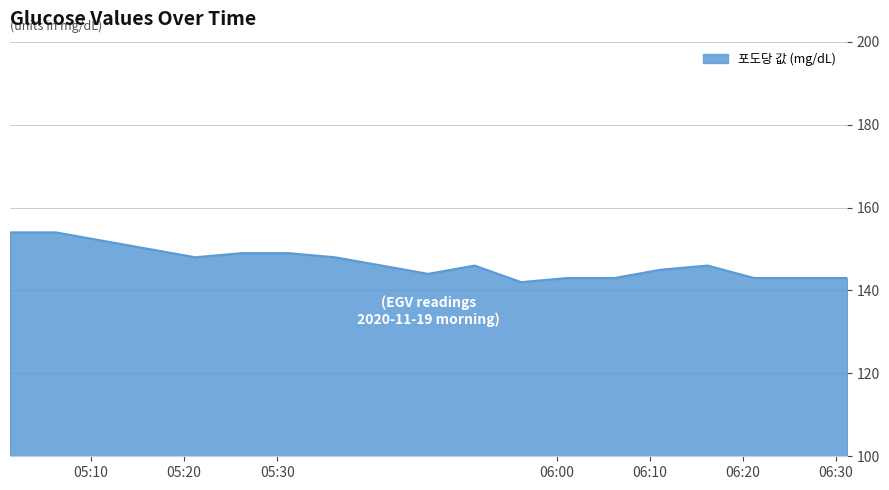

Does the chart display data point markers on the line(s)?

No